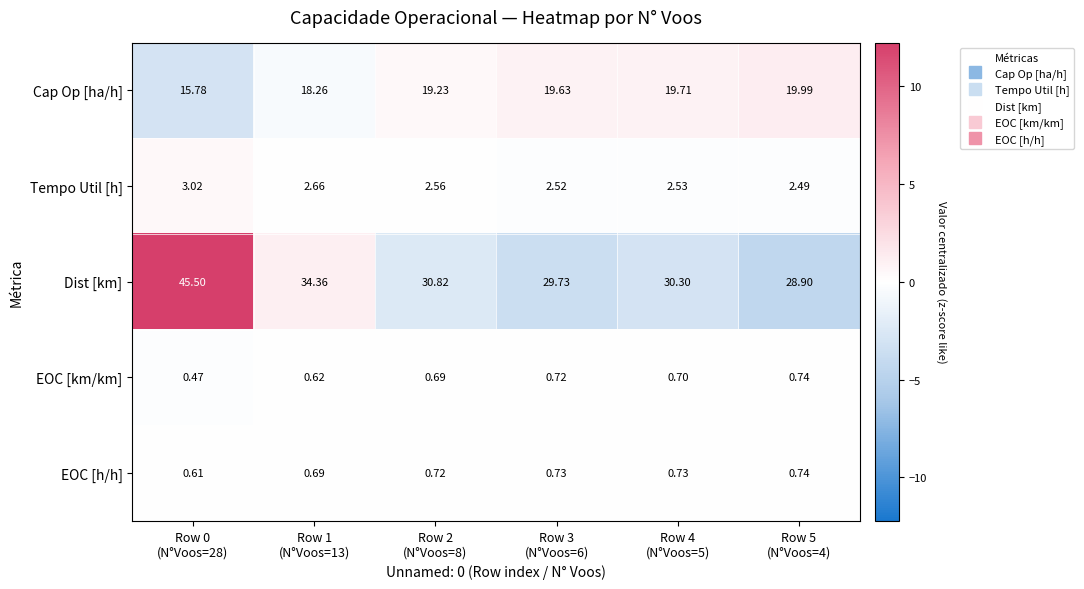

Which series has the largest total across all categories?

Dist [km]